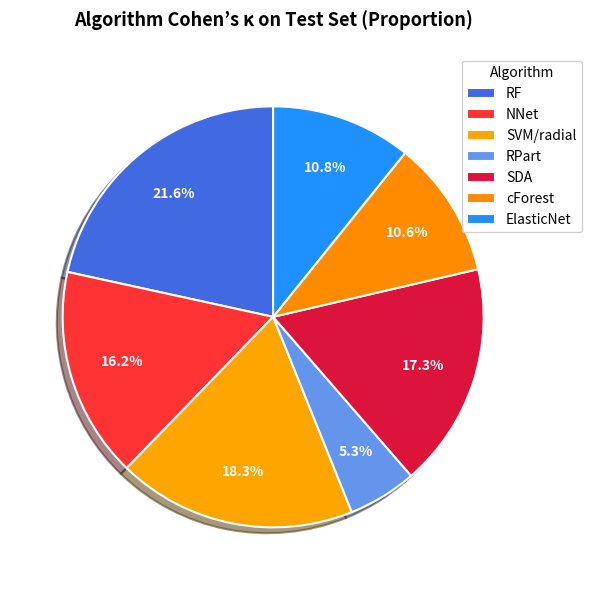

To the nearest percent, what is the difference between the largest and smallest slice percentages?

16%